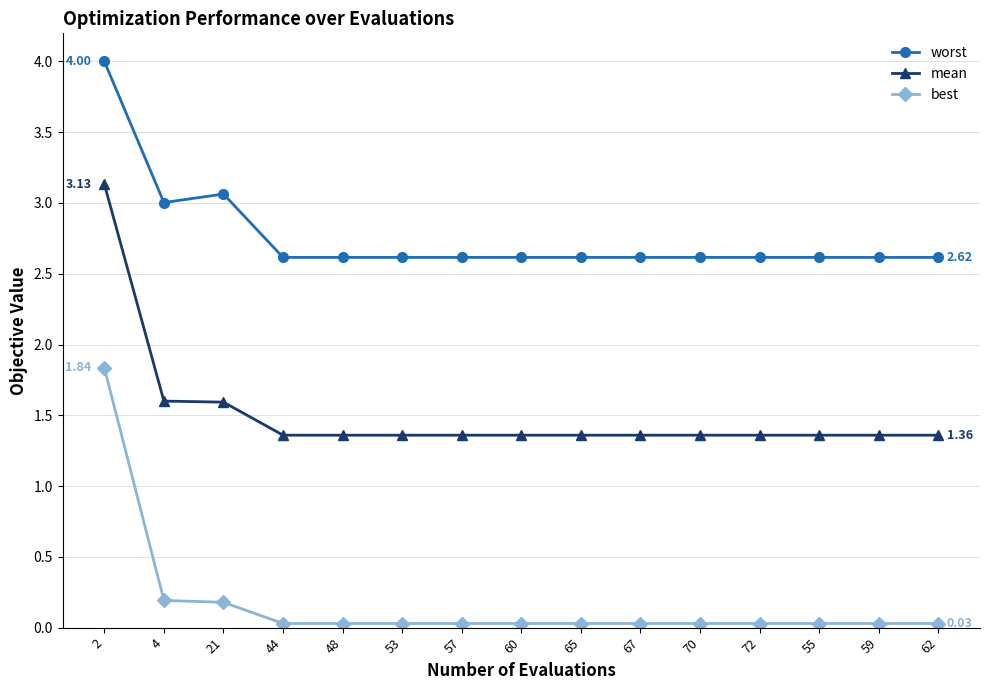

How many lines are shown in the chart?

3